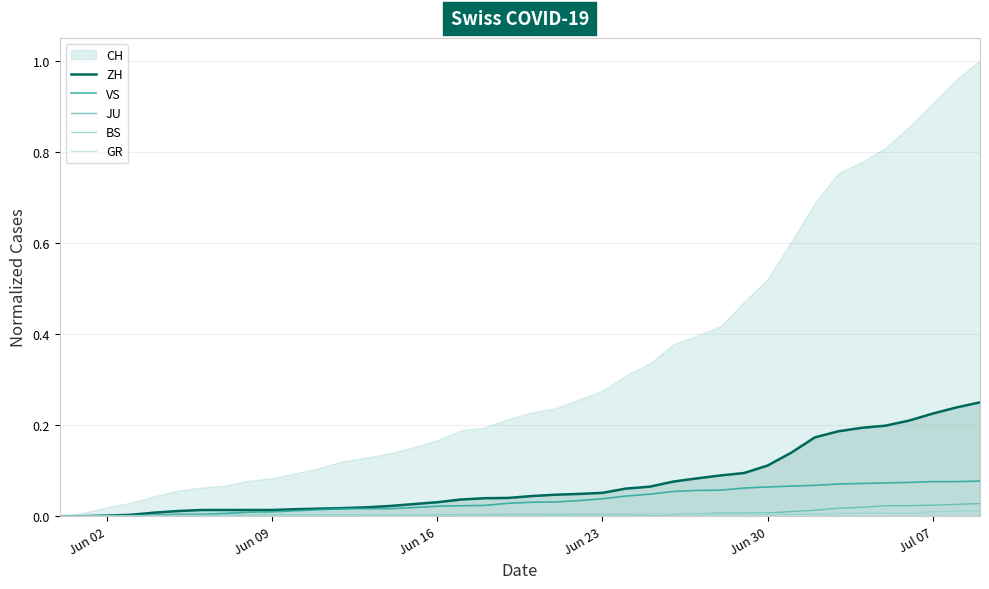

Is it true that BS equals 0.0 at Jul 07?

True